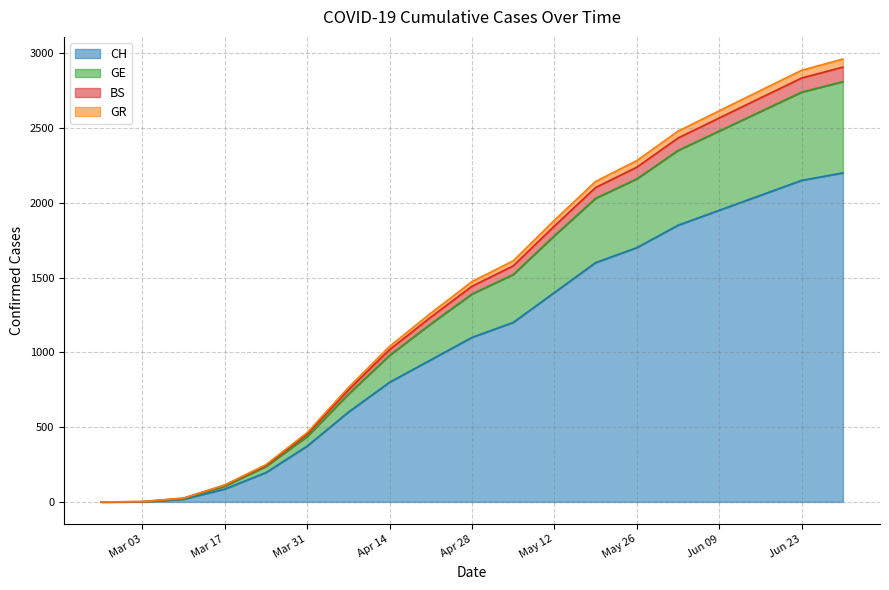

What is the highest value of the CH series?

2200